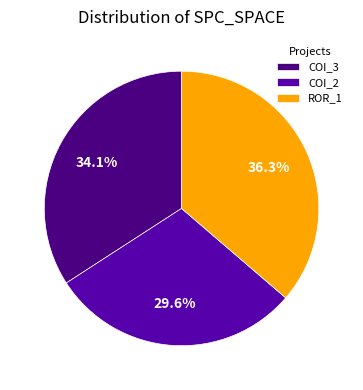

To the nearest percent, what is the difference between the largest and smallest slice percentages?

7%